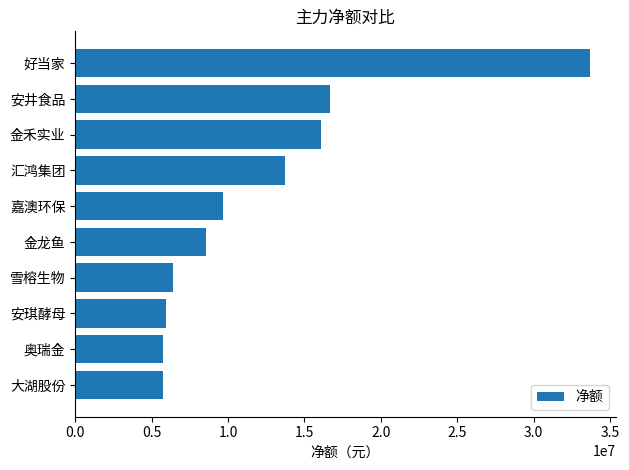

Is it true that the value at 金龙鱼 is 12004771?

False